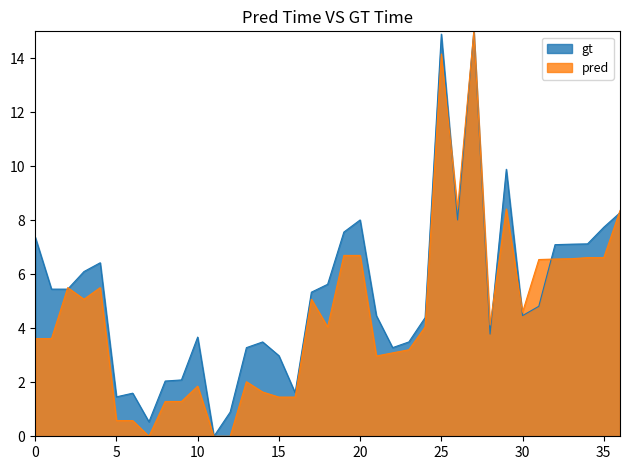

Where is the first local minimum for x1?

5